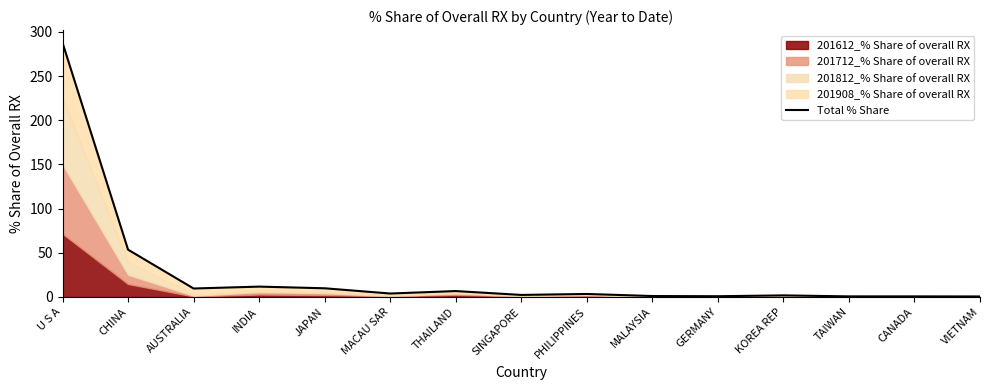

What is the difference between the maximum and minimum values?

287.2